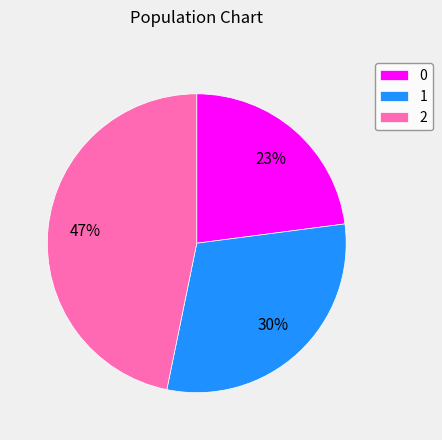

Does any single category account for the majority?

No